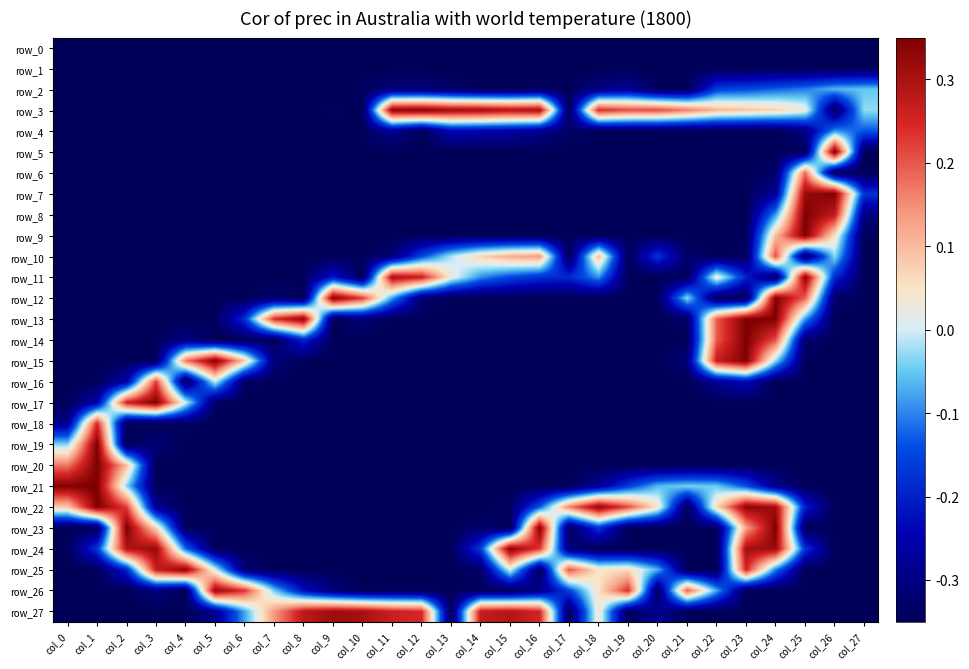

At which label is row_20 closest to 0?

col_2